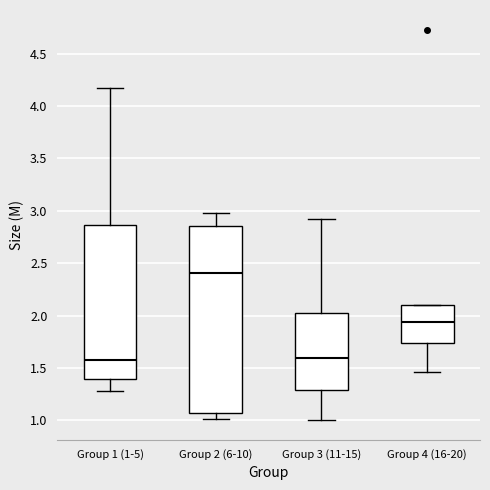

Where does the median line of the box for Group 3 (11-15) sit on the y-axis? The values are not printed on the chart, so give them approximately, as read against the axis.

1.60